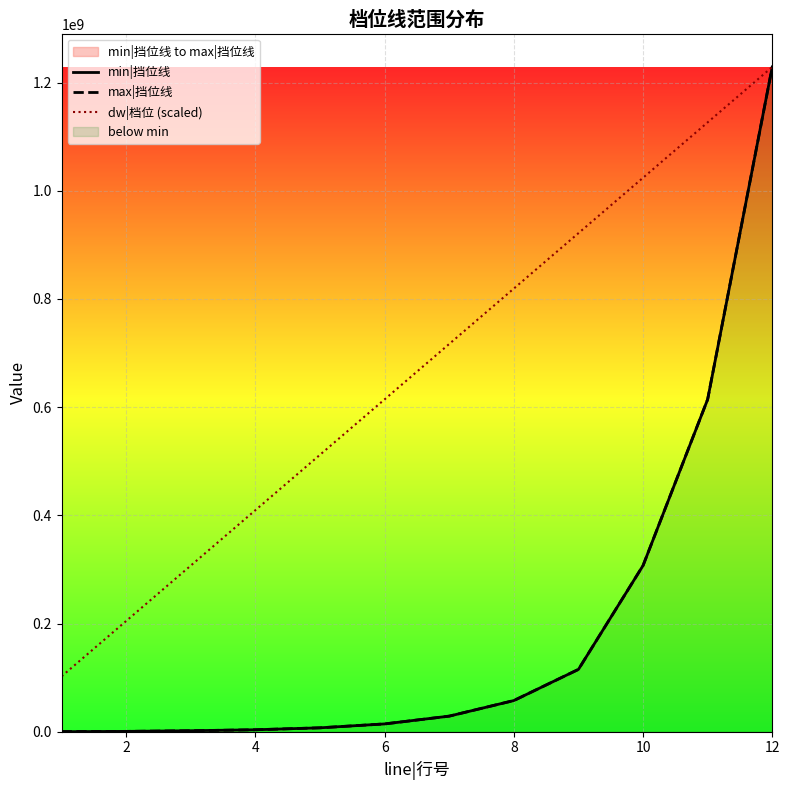

What is the total value across all series at 2?

206000000